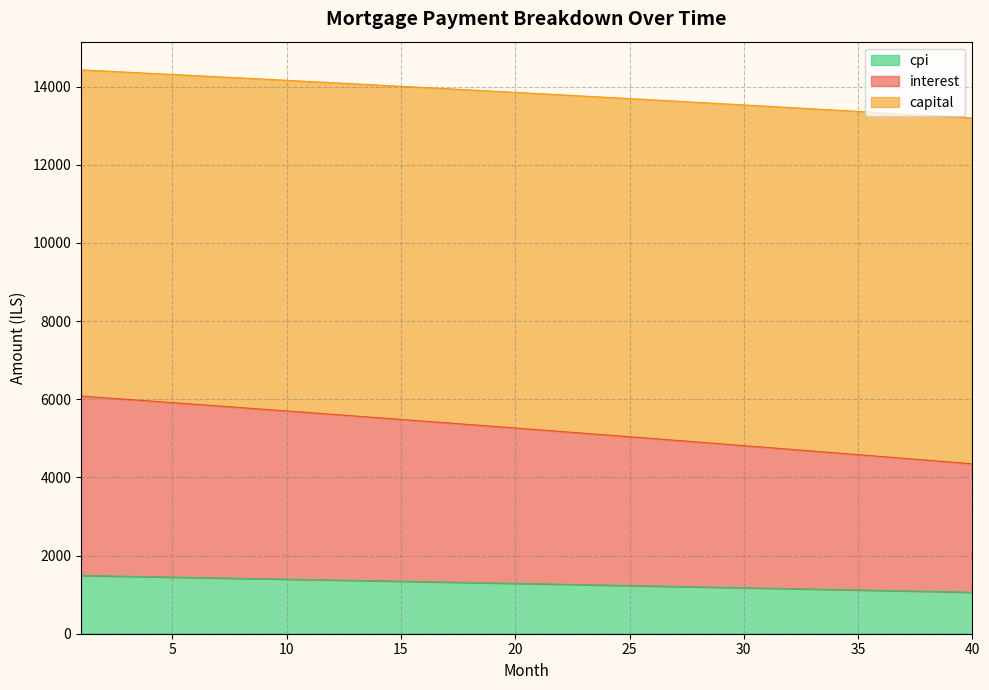

At how many categories does at least one series exceed 9305?

40